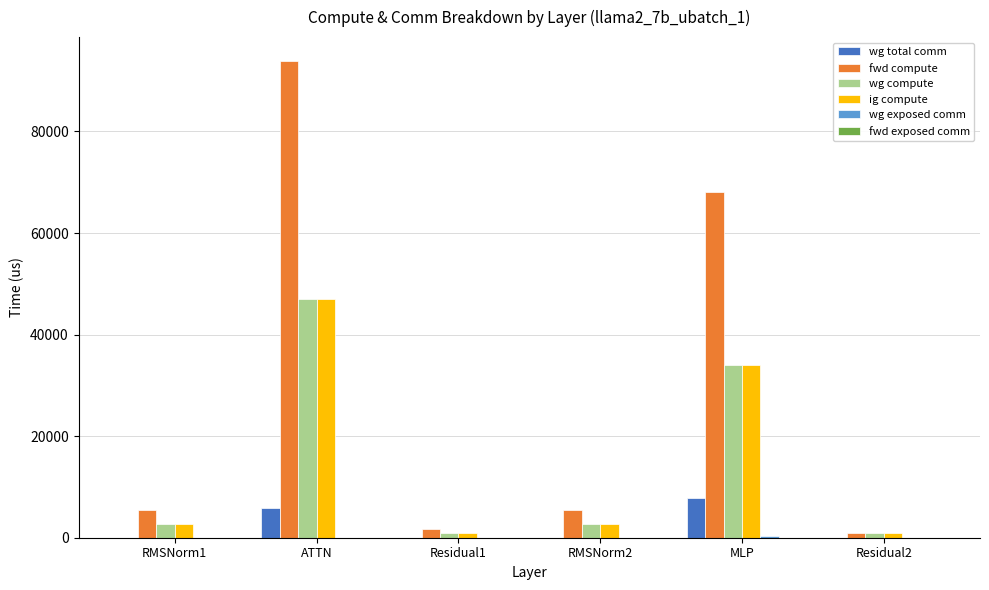

Count the number of data series in this chart.

5